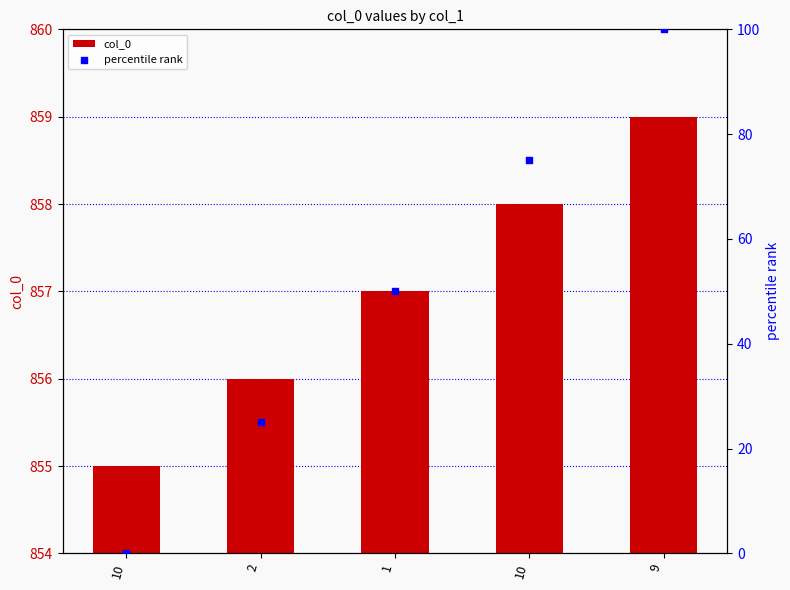

Which series reaches the minimum Y coordinate?

percentile rank